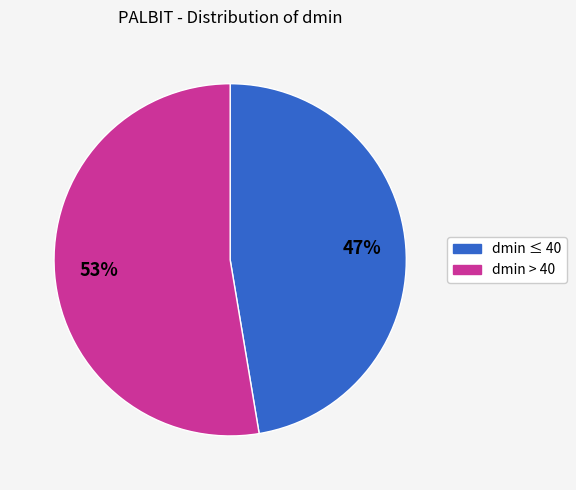

Is there a majority slice in this chart?

Yes